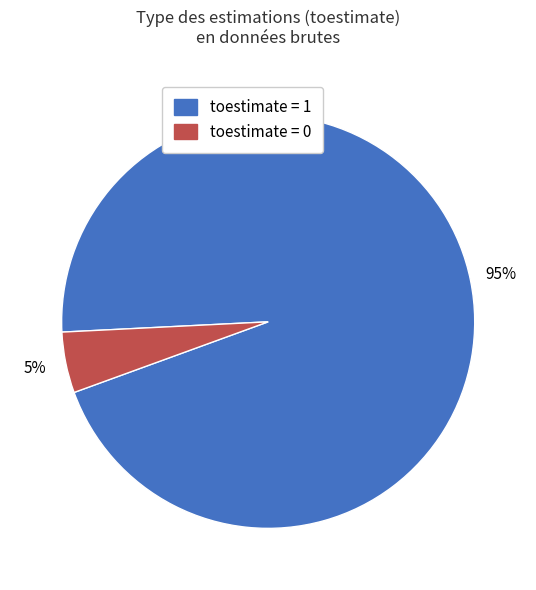

How many slices are in this pie chart?

2